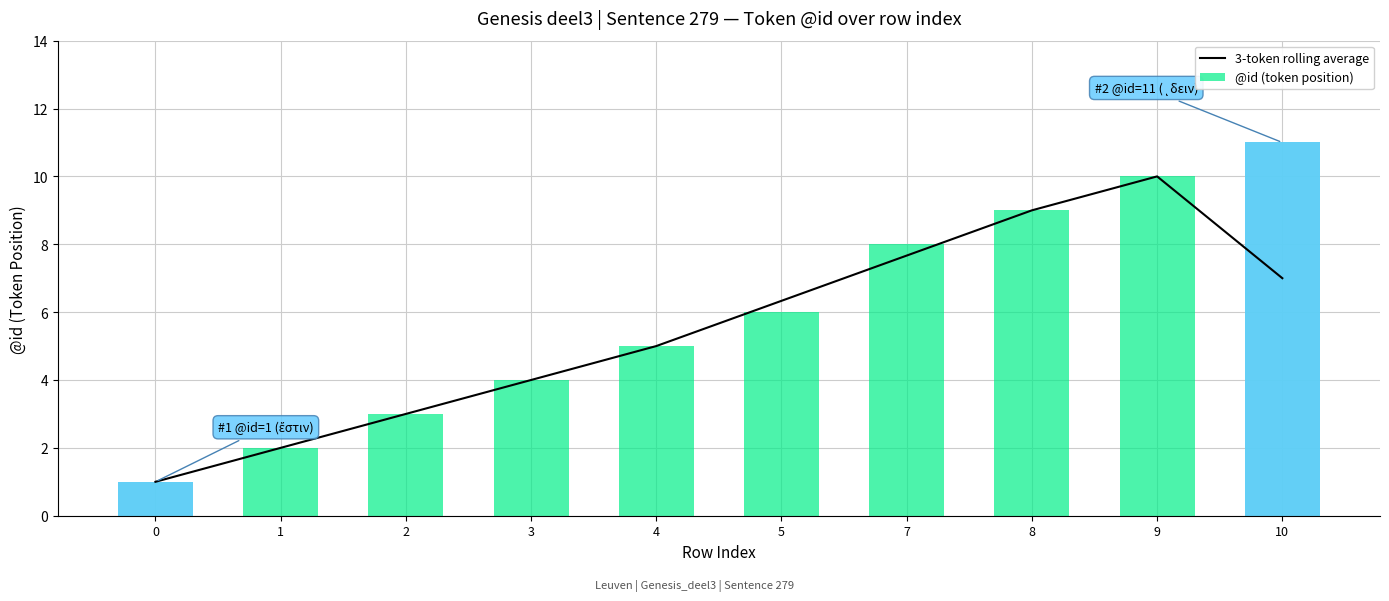

What is the approximate value of 3-token rolling average at 7?

7.7